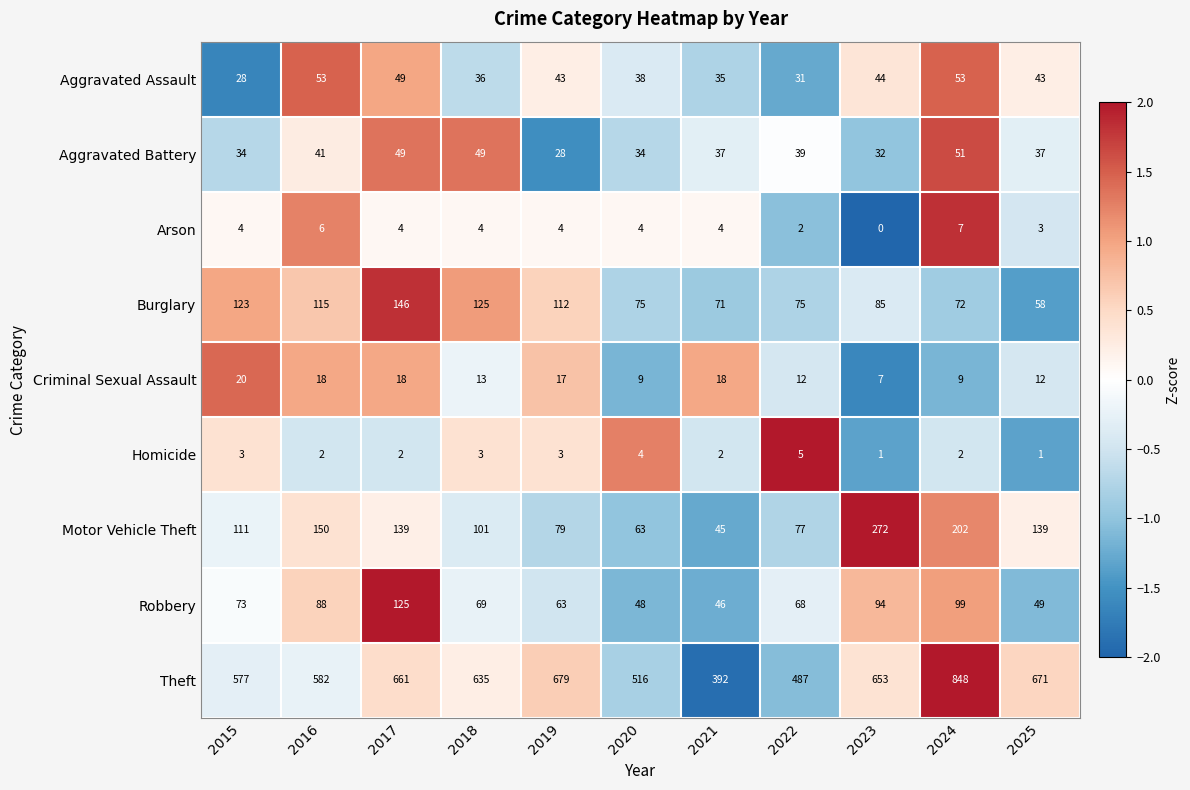

At which category is the sum across all series the highest?

2024